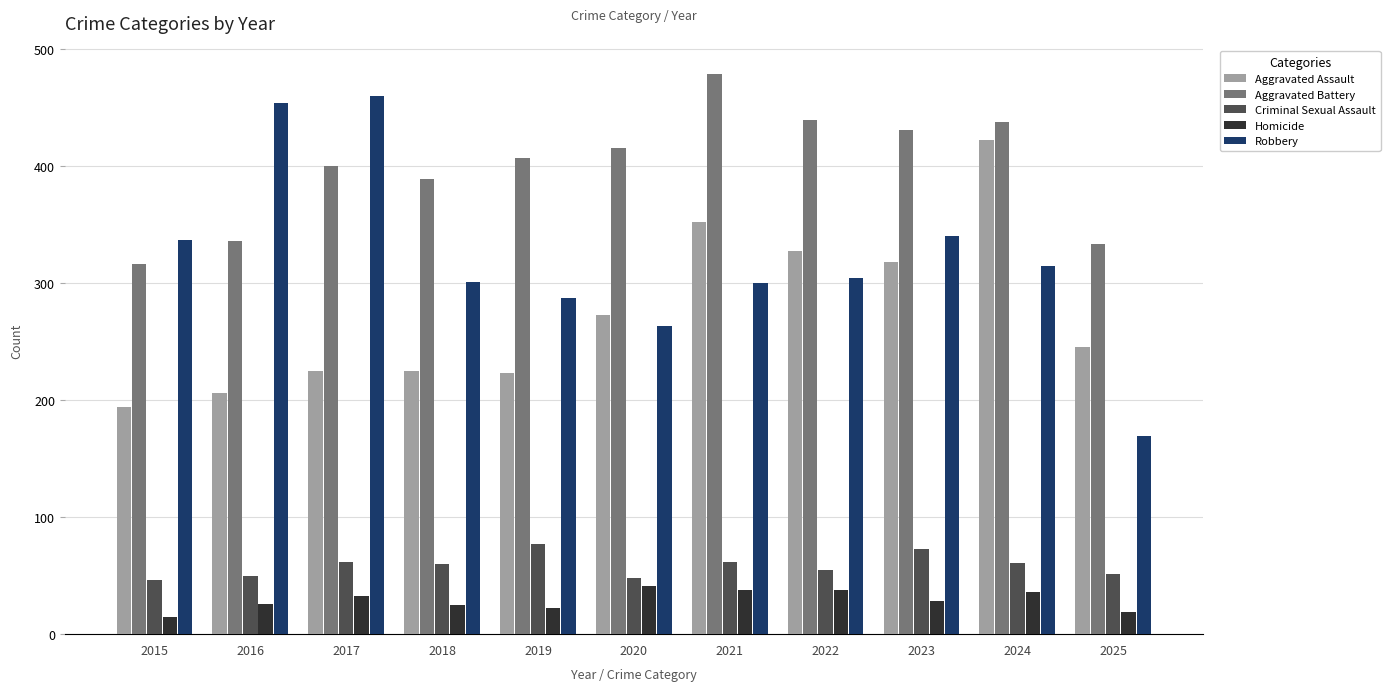

Does the chart contain any negative values?

No